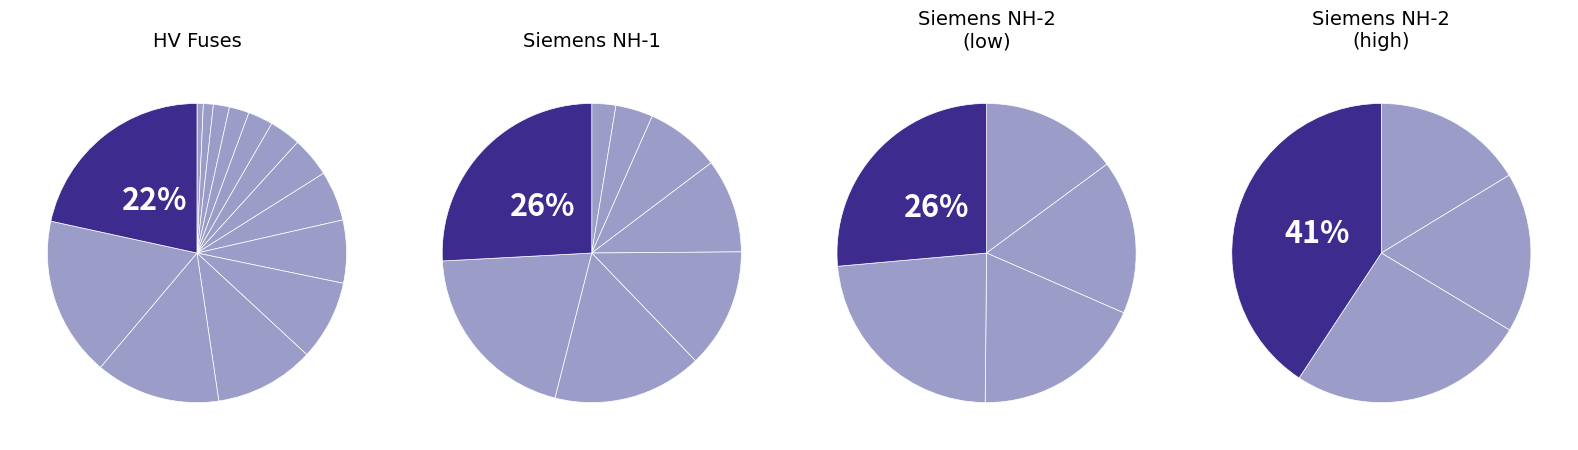

To the nearest percent, what percentage of the pie is HV 10A?

1%